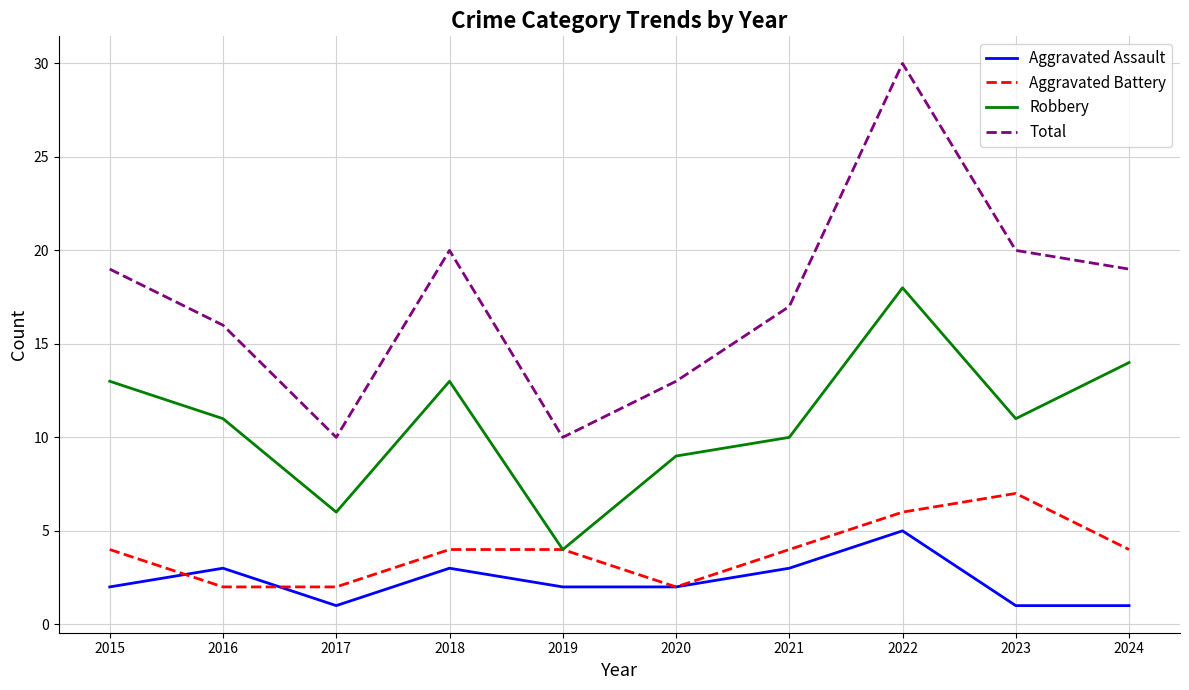

How many interior local peaks does the Robbery series have?

2